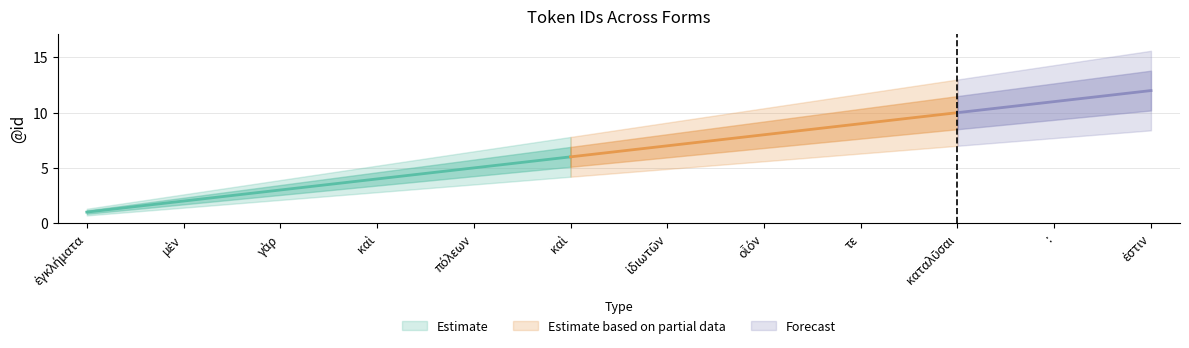

Rank the categories by value from lowest to highest.

ἐγκλήματα, μὲν, γὰρ, καὶ, πόλεων, καὶ, ἰδιωτῶν, οἷόν, τε, καταλῦσαι, :, ἐστιν